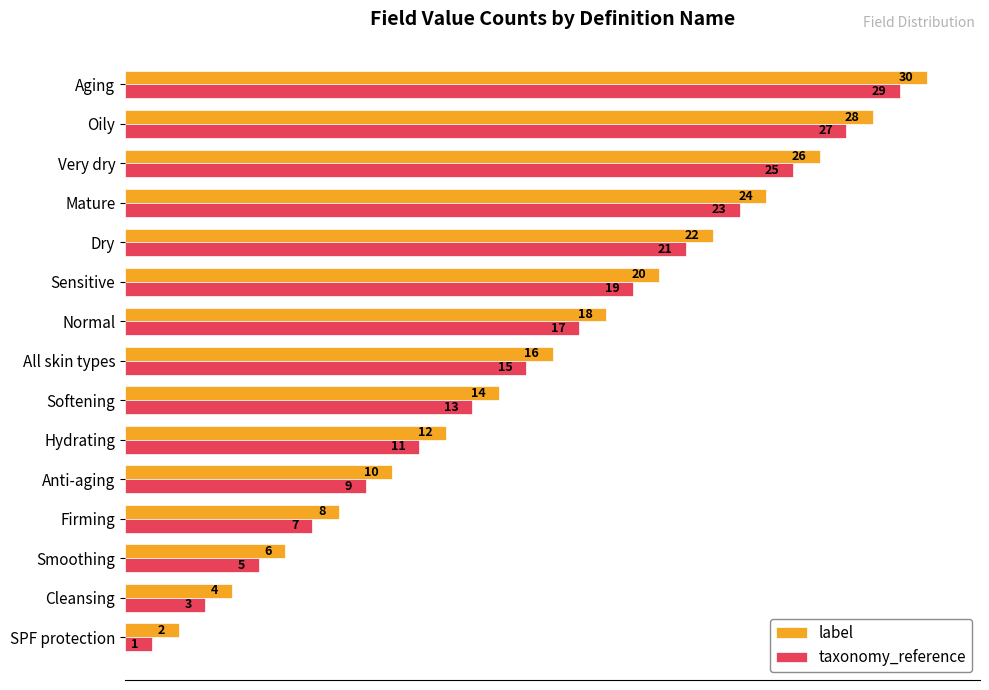

What is the difference between the second highest and minimum values in the label series?

26